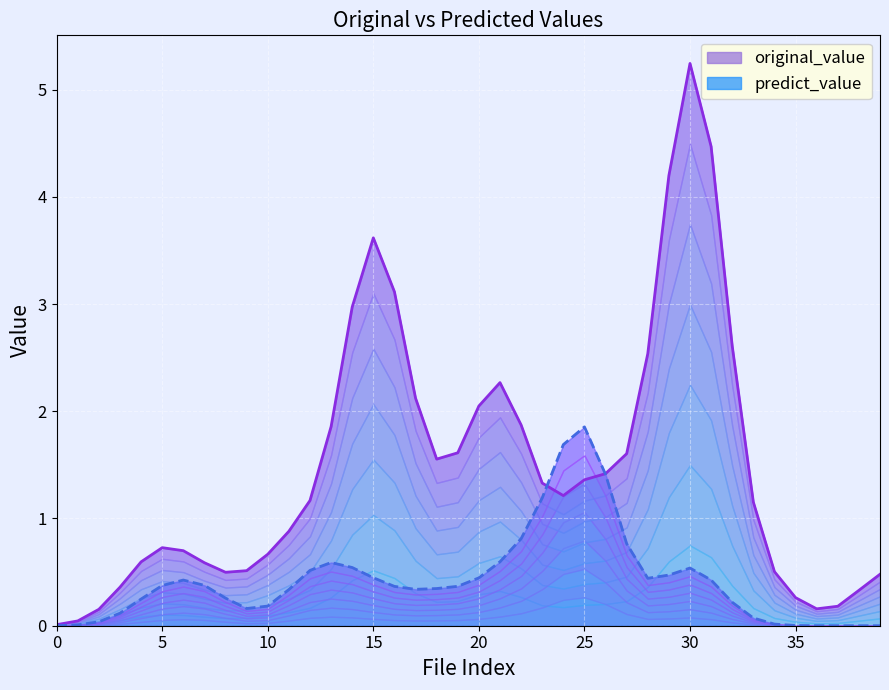

What is the maximum value shown in the chart?

5.2